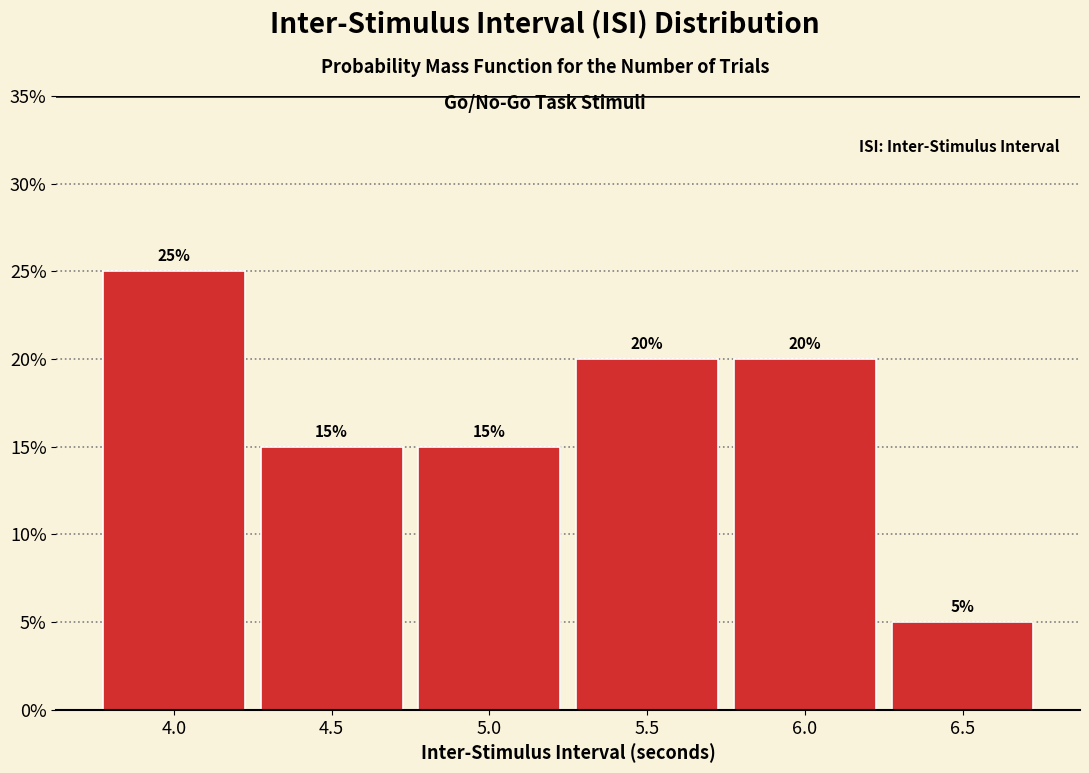

Reading left to right, transcribe this chart: for each bar, give the range it covers on the x-axis and its height.

3.75 to 4.25: 25
4.25 to 4.75: 15
4.75 to 5.25: 15
5.25 to 5.75: 20
5.75 to 6.25: 20
6.25 to 6.75: 5